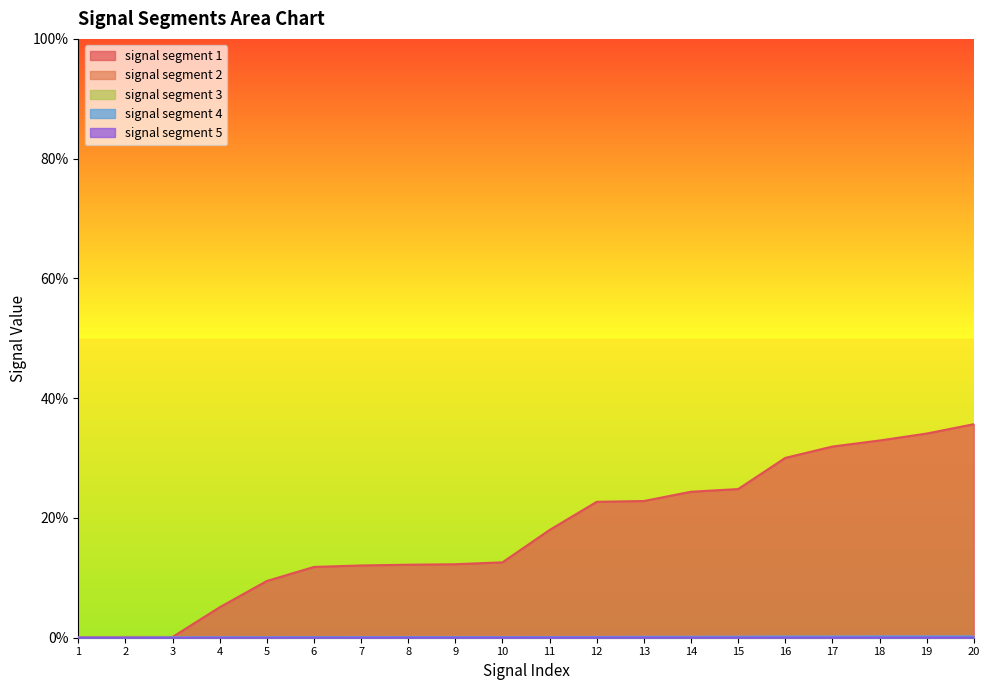

True or false: signal segment 3 and signal segment 5 cross at least once.

False